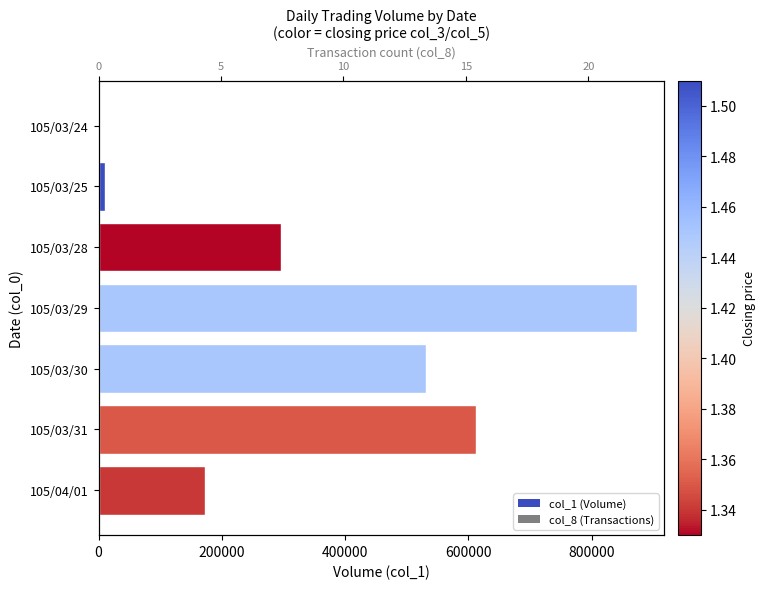

Reading right to left, extract all data points from this chart.

col_1: 172000	612000	531000	874000	296000	11000	2000
col_8: 7	14	10	19	22	2	1